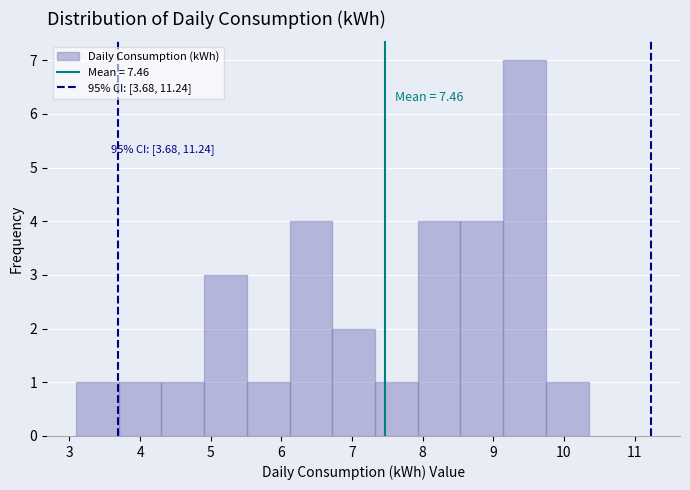

Which range on the x-axis has the tallest bar?

9.1 to 9.7